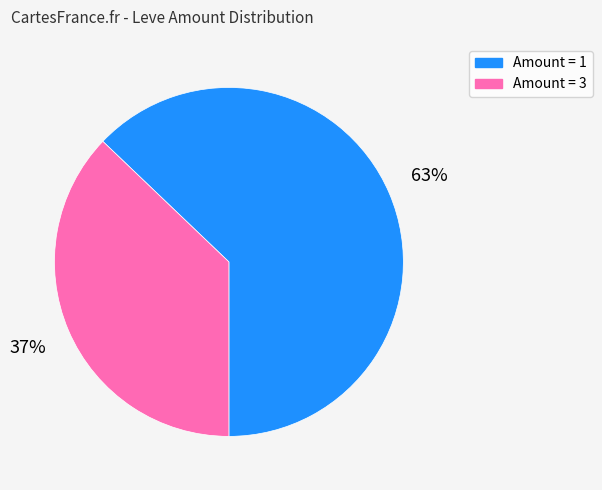

How many slices are in this pie chart?

2